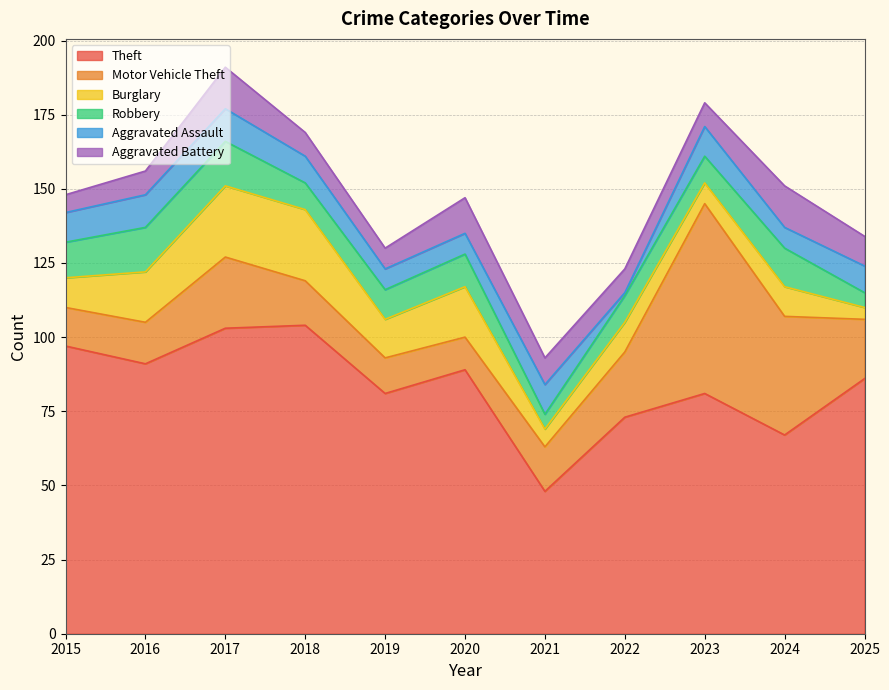

What is the value of the Robbery point at the 5th from the left?

10